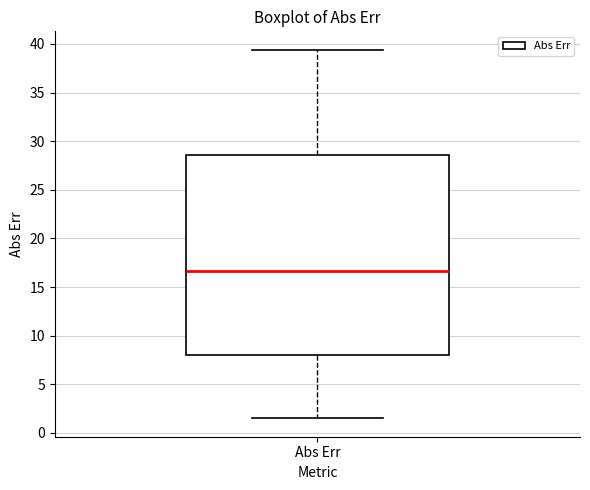

Where does the upper whisker of the box for Abs Err end on the y-axis? The values are not printed on the chart, so give them approximately, as read against the axis.

39.5